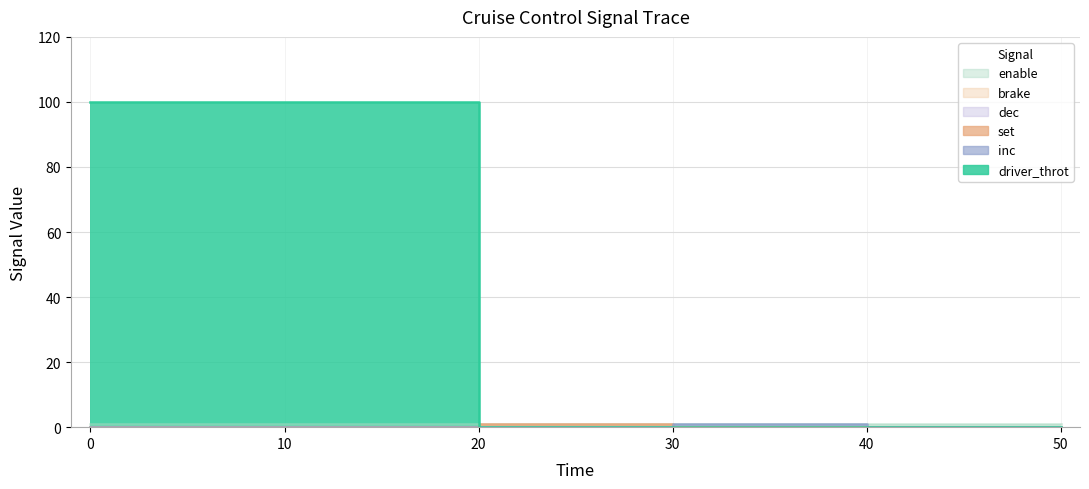

At how many categories does at least one series exceed 32?

3